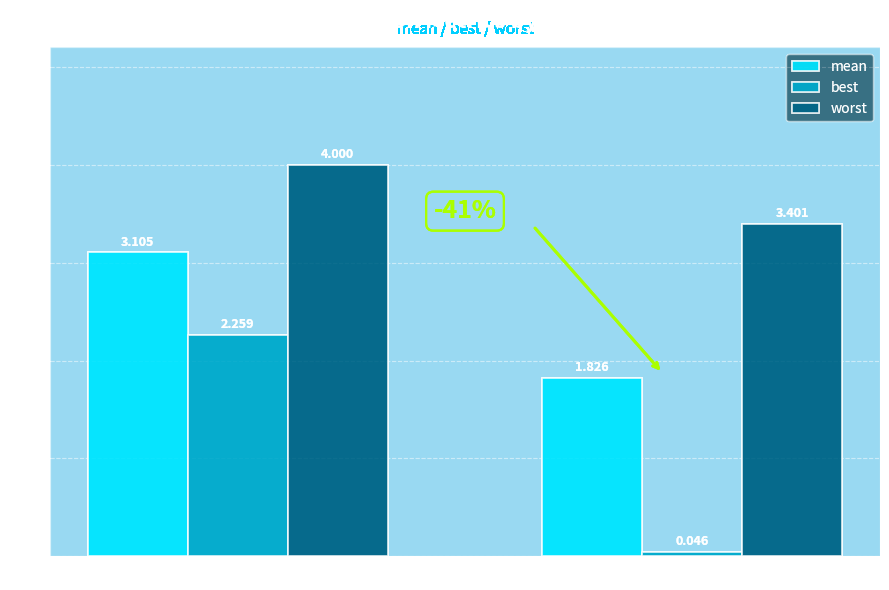

True or false: mean has a value of 4.4 at success num = 0.

False